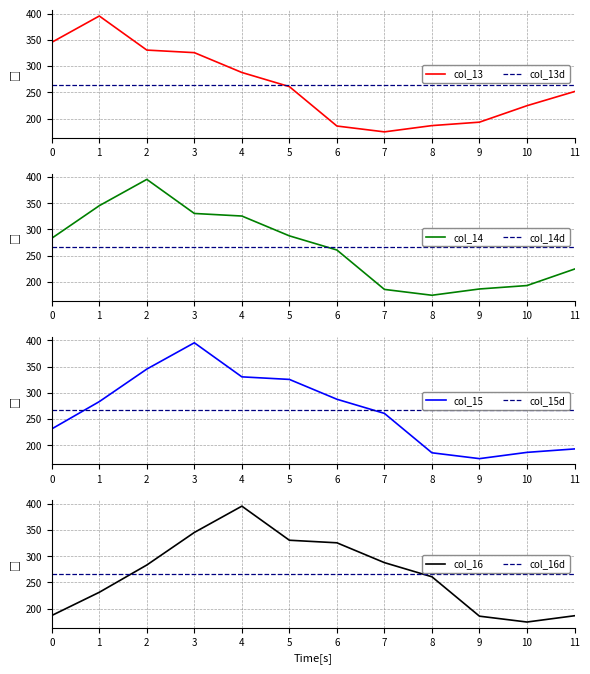

Rank the series at 4 from highest to lowest value.

col_16, col_15, col_14, col_13